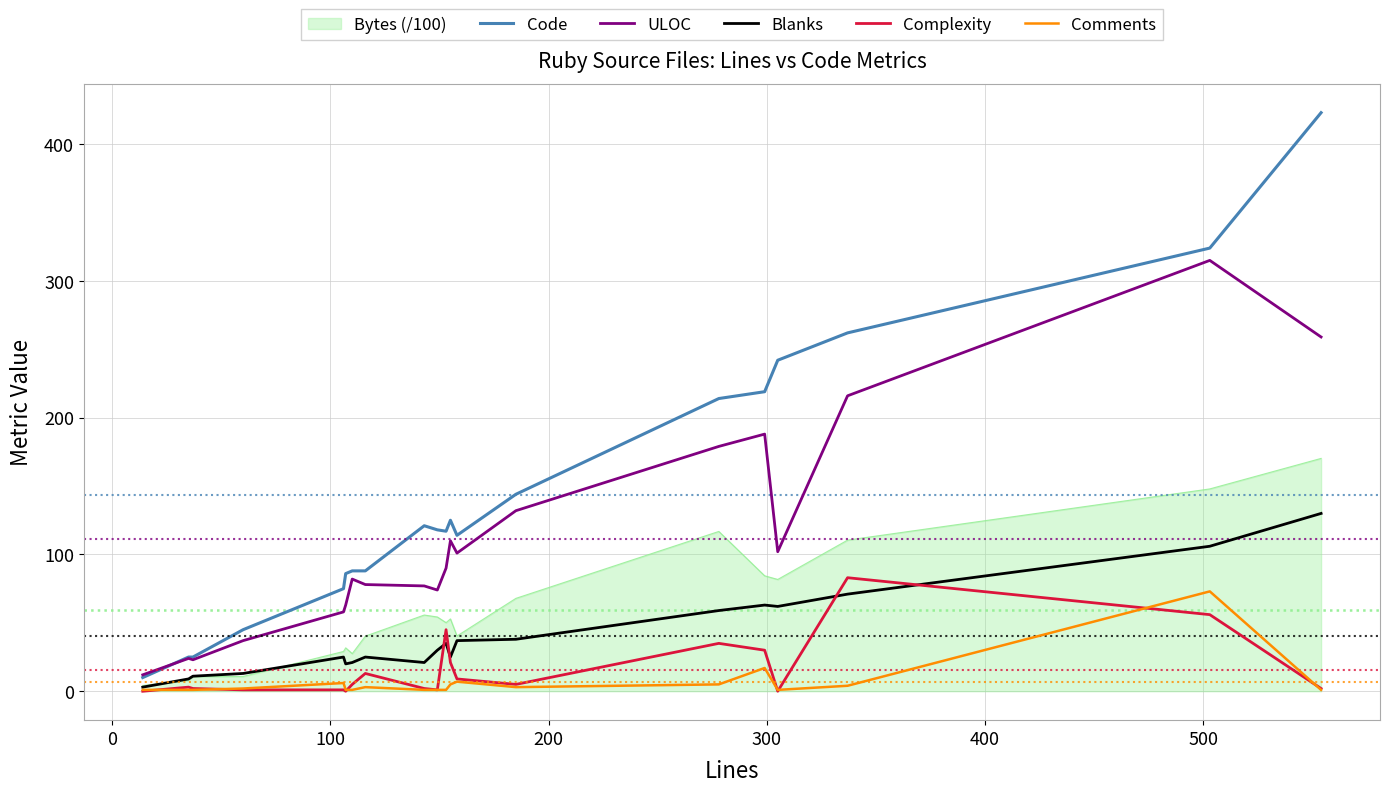

Which series has the widest spread of values?

Code